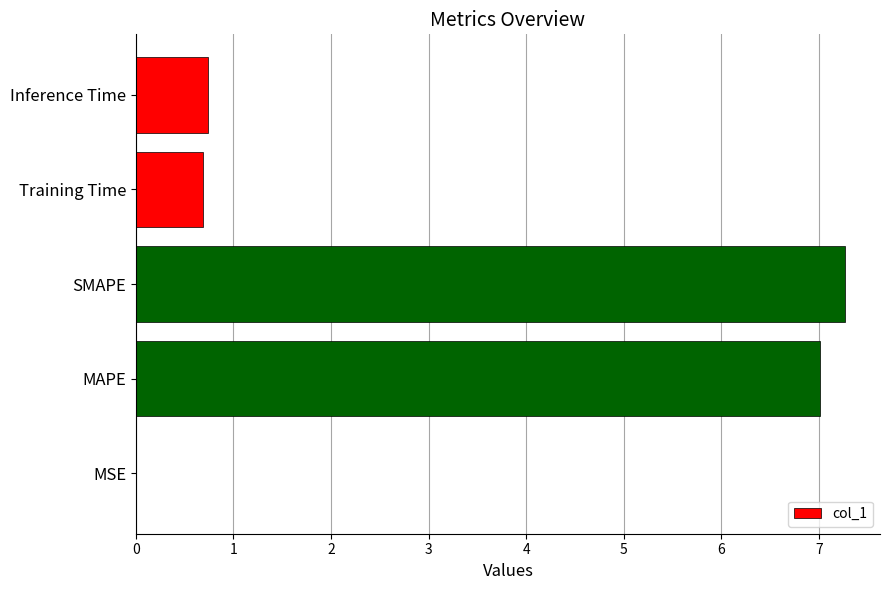

The value at Training Time is 1.2. True or false?

False